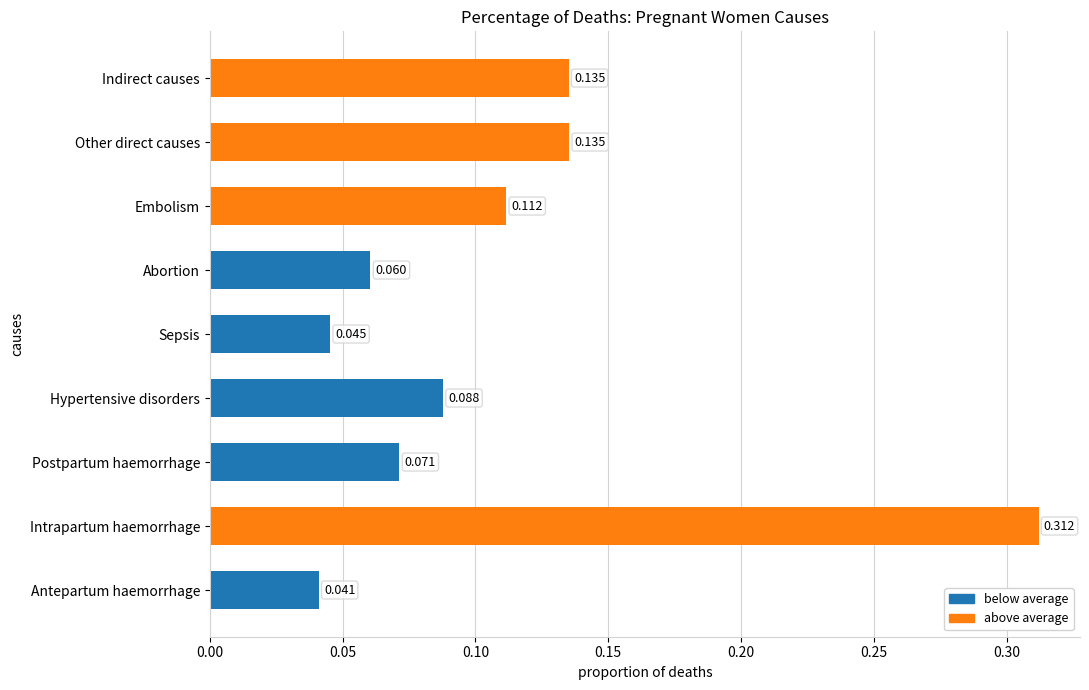

What is the sum of the values at Other direct causes and Intrapartum haemorrhage?

0.4